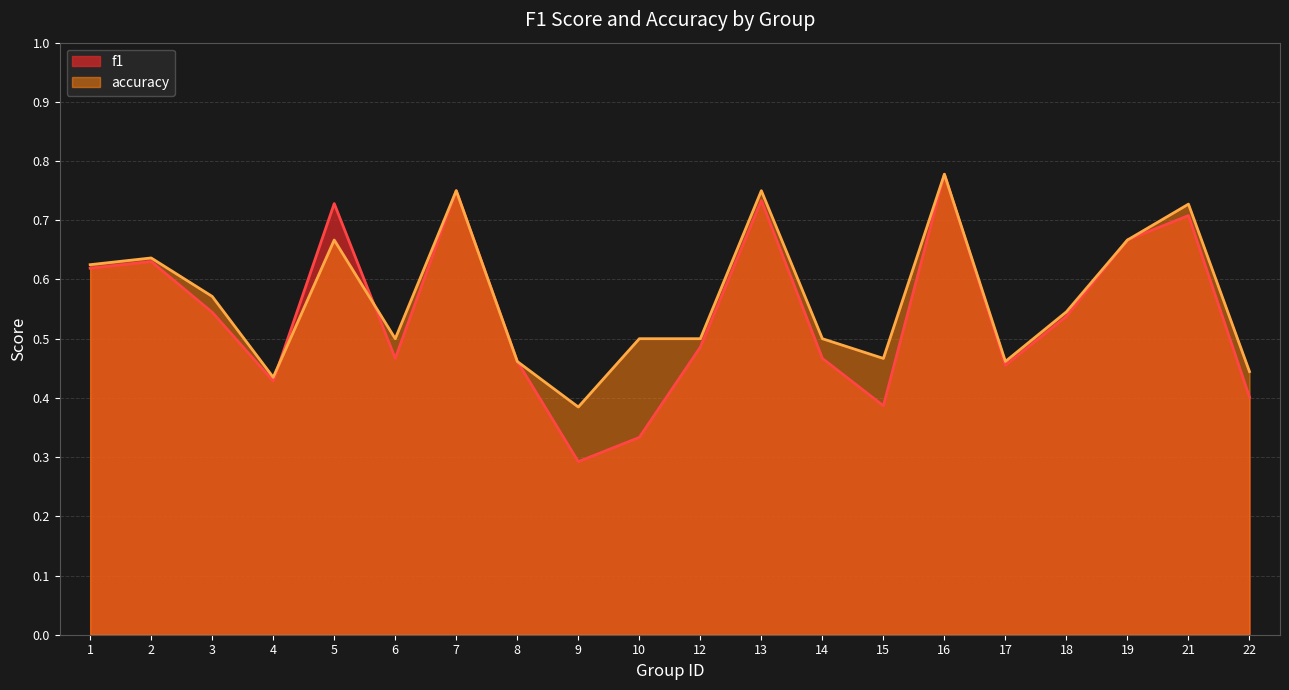

What is the value of the f1 point at the 16th from the left?

0.5